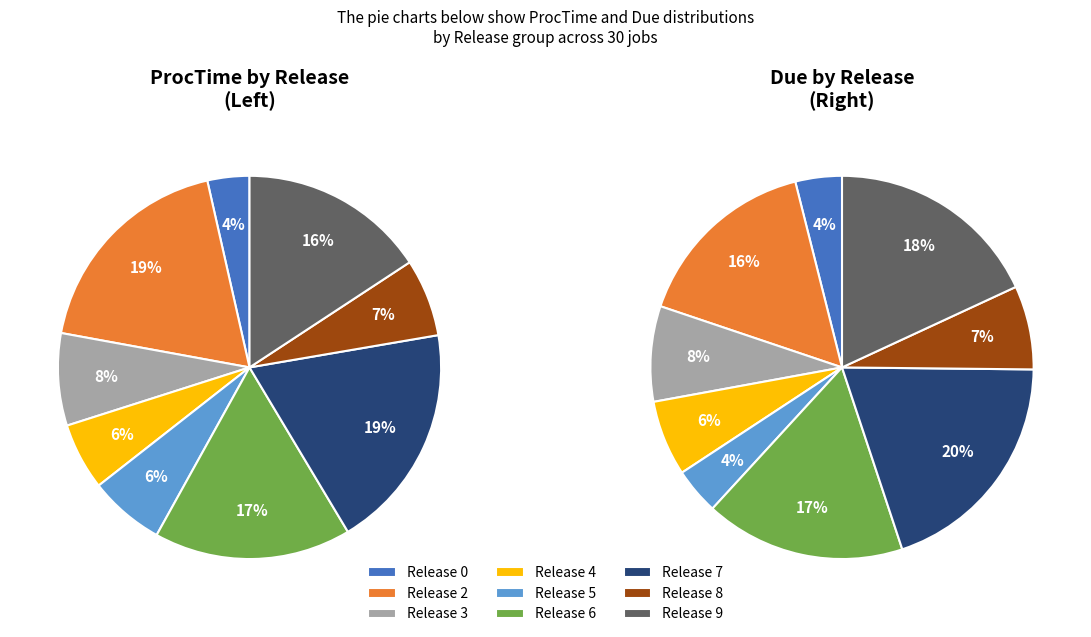

What percentage do Release 8 and Release 0 together represent?

11.4%